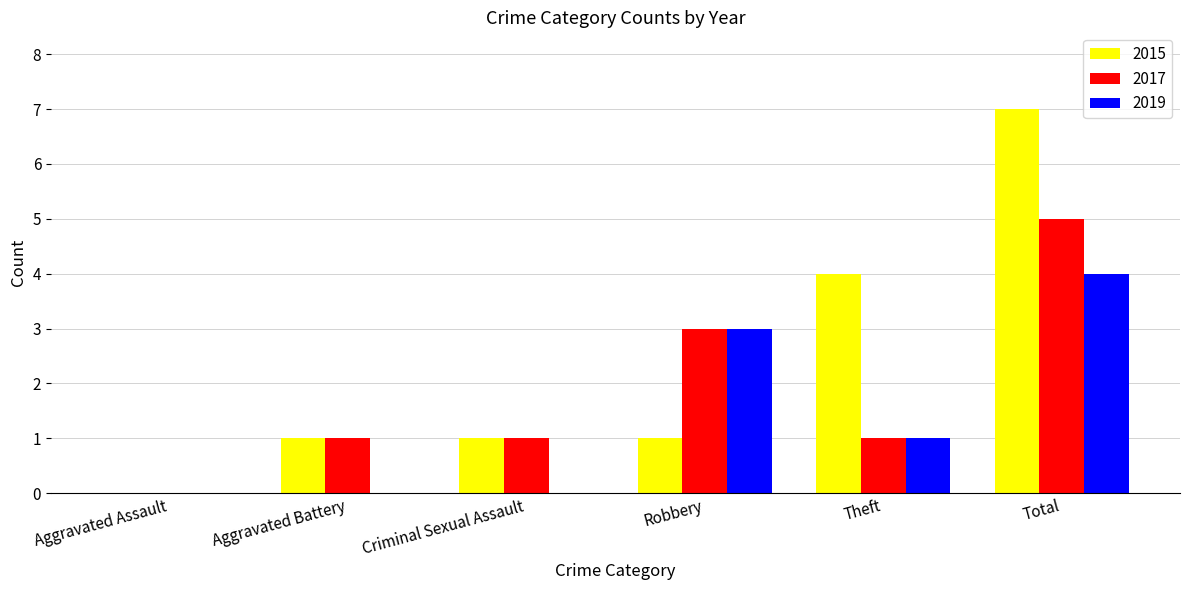

Reading right to left, what are all the values shown in this chart?

2015: 7	4	1	1	1	0
2017: 5	1	3	1	1	0
2019: 4	1	3	0	0	0